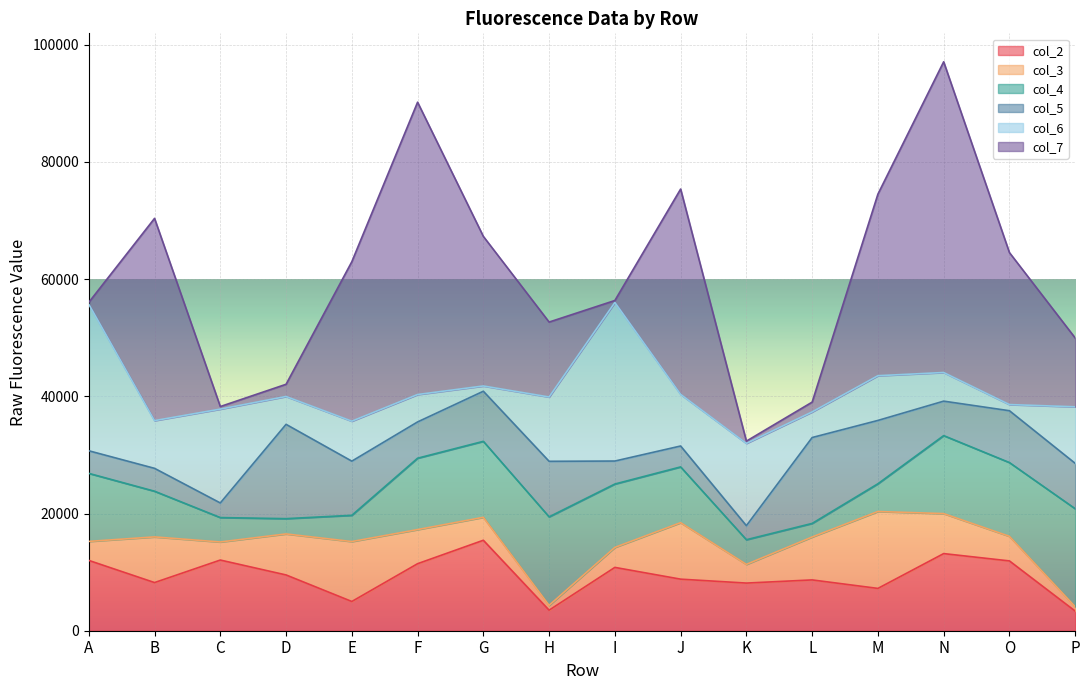

At which label is col_6 closest to 13975?

K